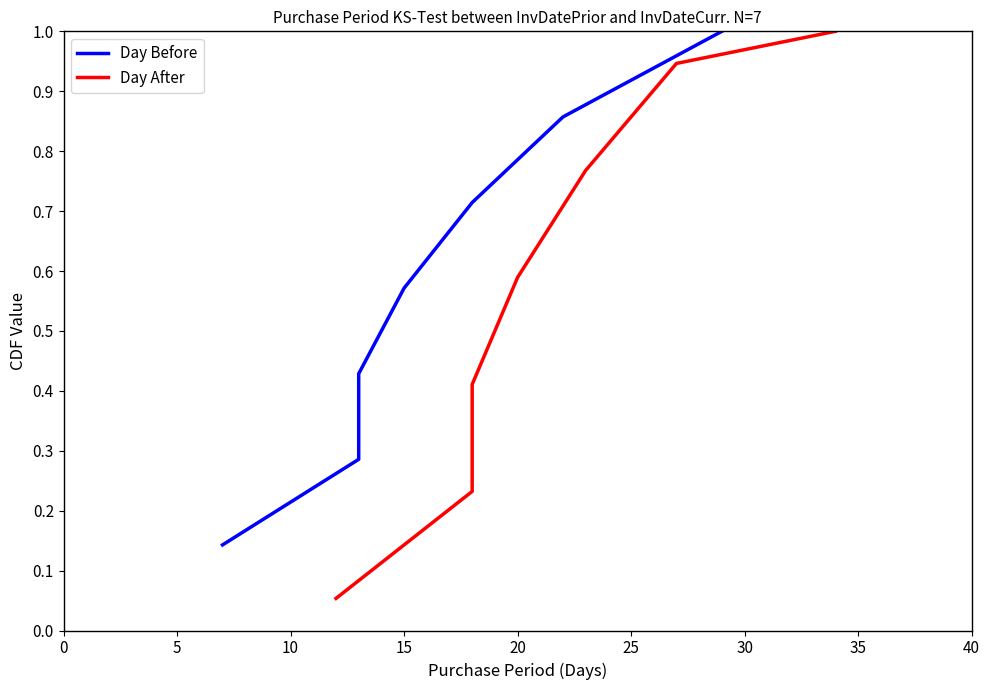

What are all the series names shown in the legend?

Day Before, Day After